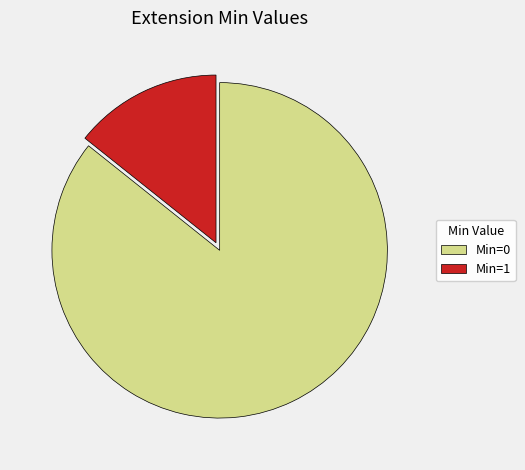

What is the smallest slice in the pie chart?

Min=1